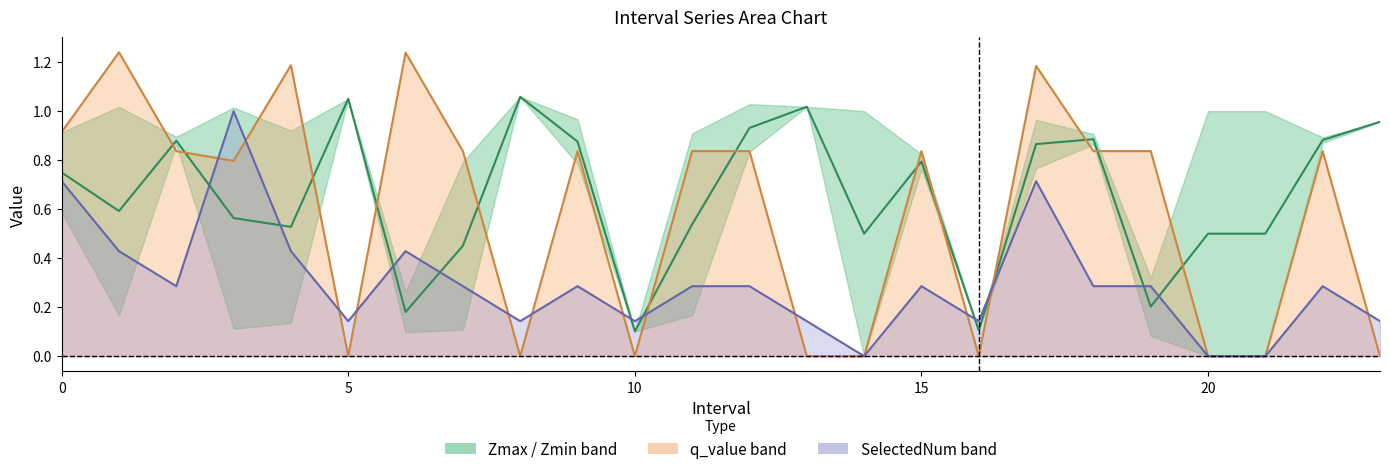

Between 0 and 22, which is larger?

22